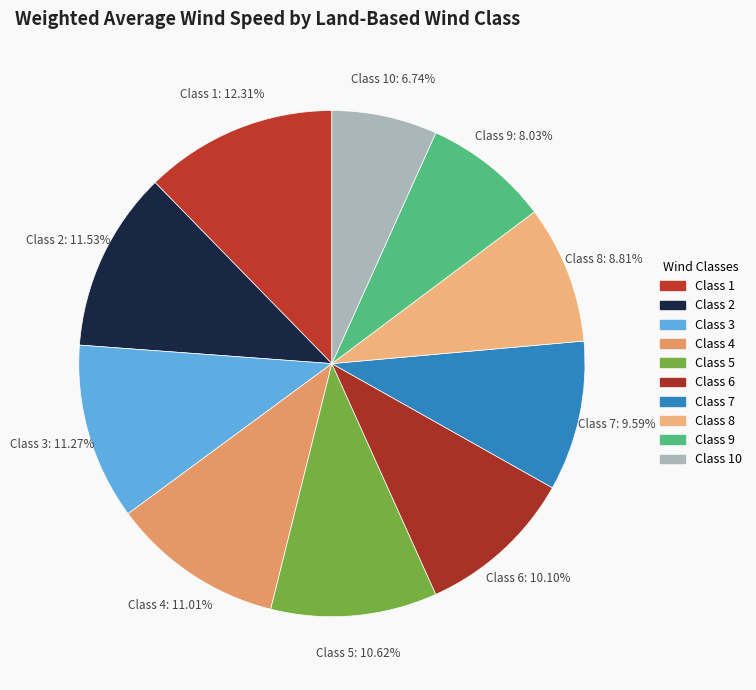

Does Class 7 account for over 50% of the chart?

No